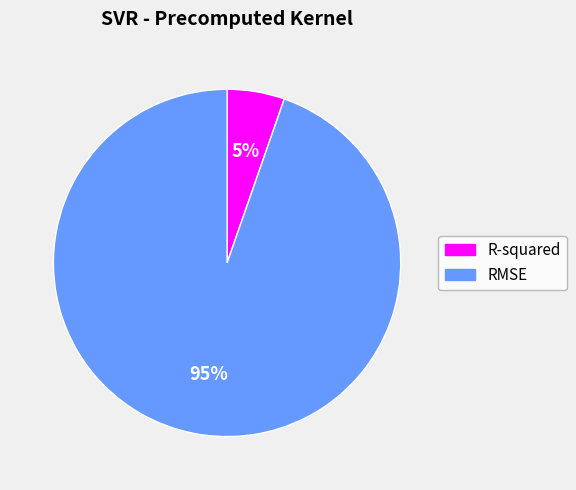

Which category has the biggest portion of the pie?

RMSE